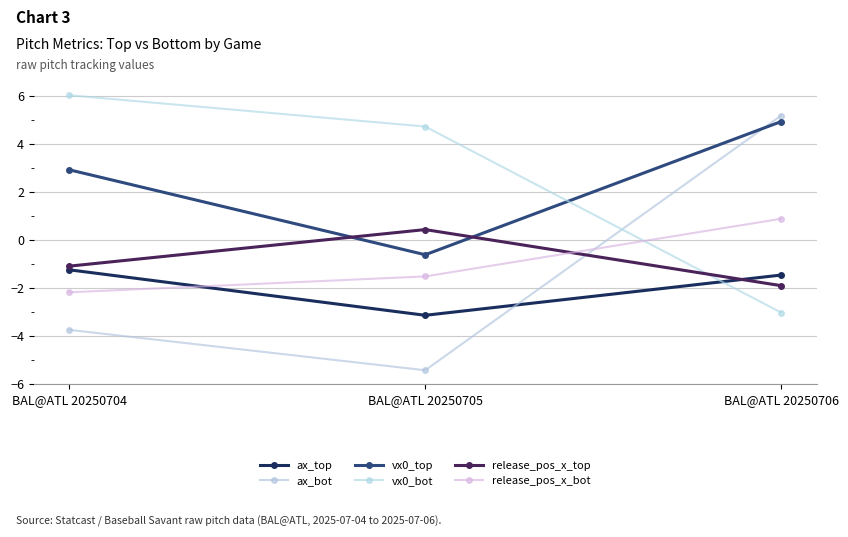

What is the value of the vx0_top point at the 3rd from the left?

4.9